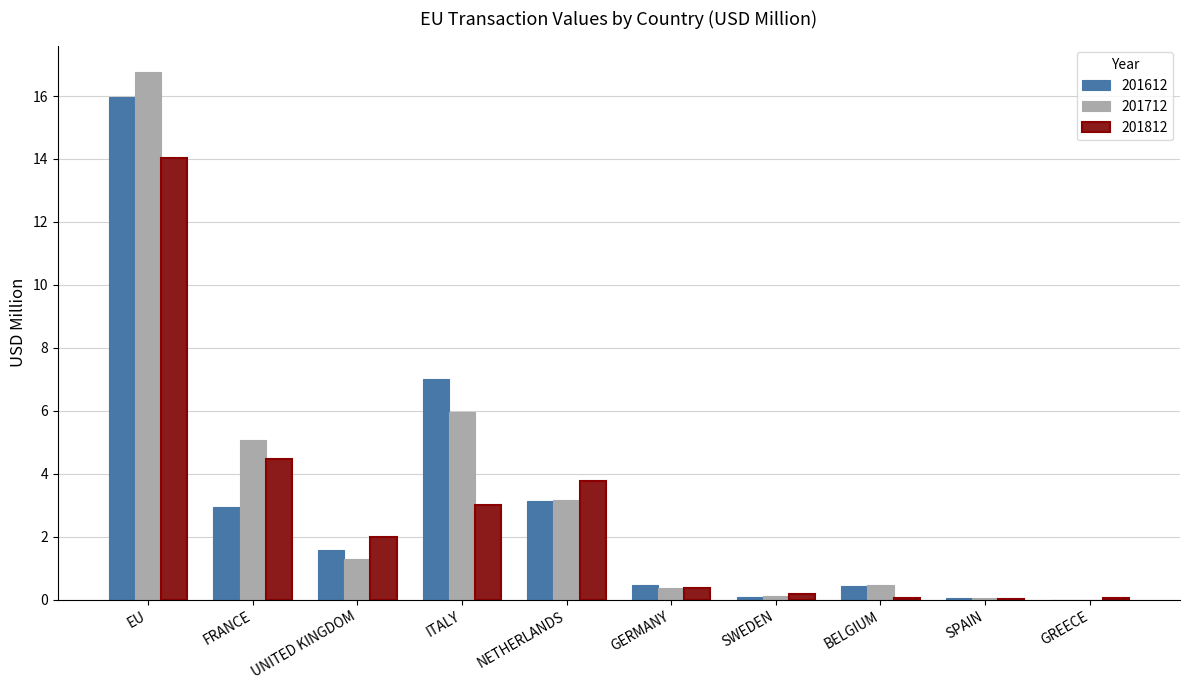

How many groups of bars are there?

10